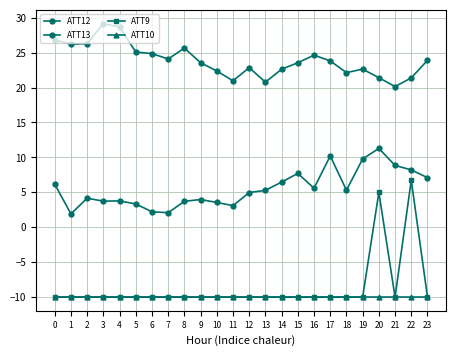

Count the number of data series in this chart.

4